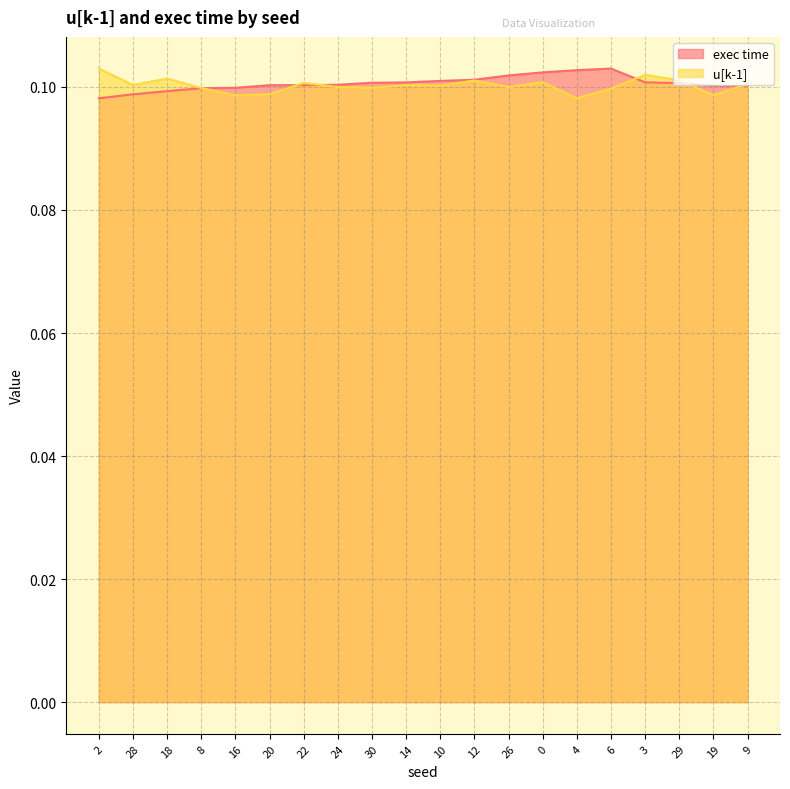

The value of exec time at 0 is 0.1. True or false?

False